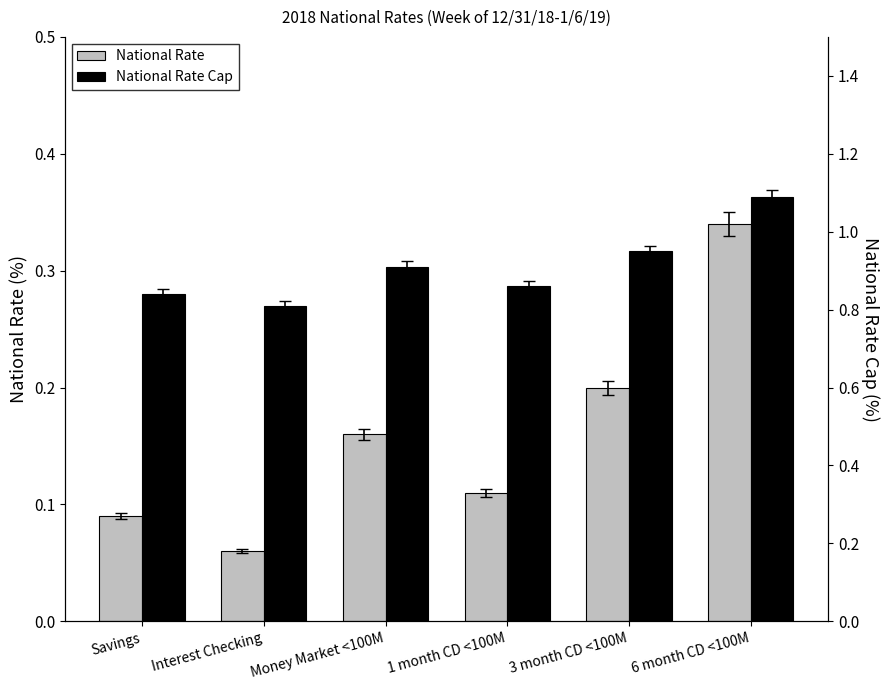

Is the value of National Rate Cap at Interest Checking greater than the value of National Rate at Savings?

Yes